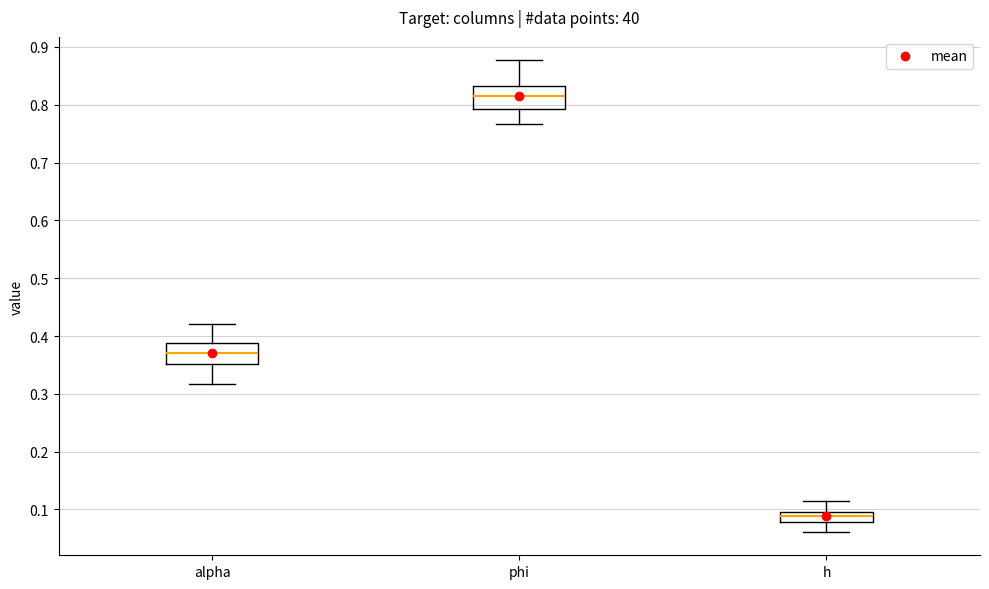

Where does the upper whisker of the box for h end on the y-axis? The values are not printed on the chart, so give them approximately, as read against the axis.

0.11